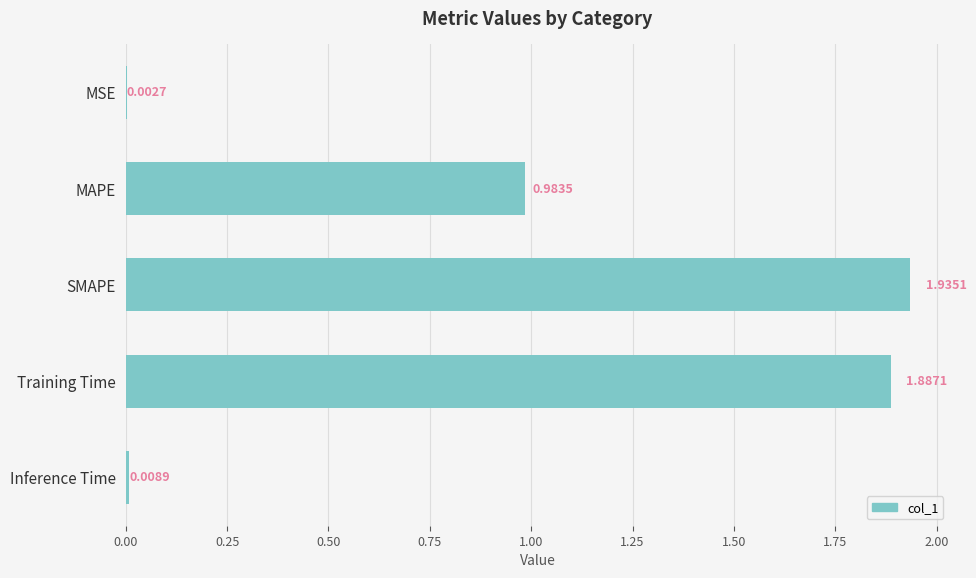

Which has a higher value, Training Time or Inference Time?

Training Time